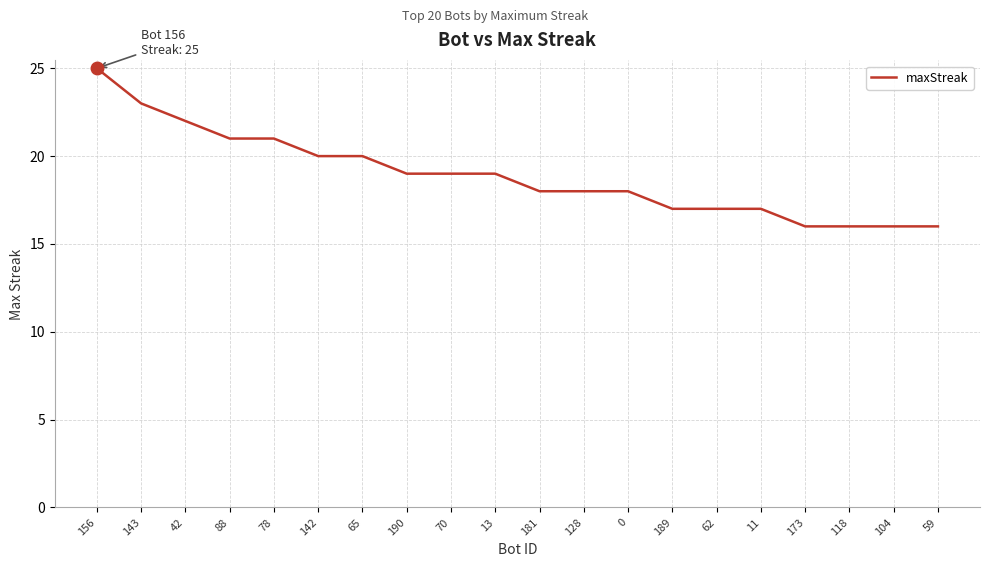

What is the average value?

19